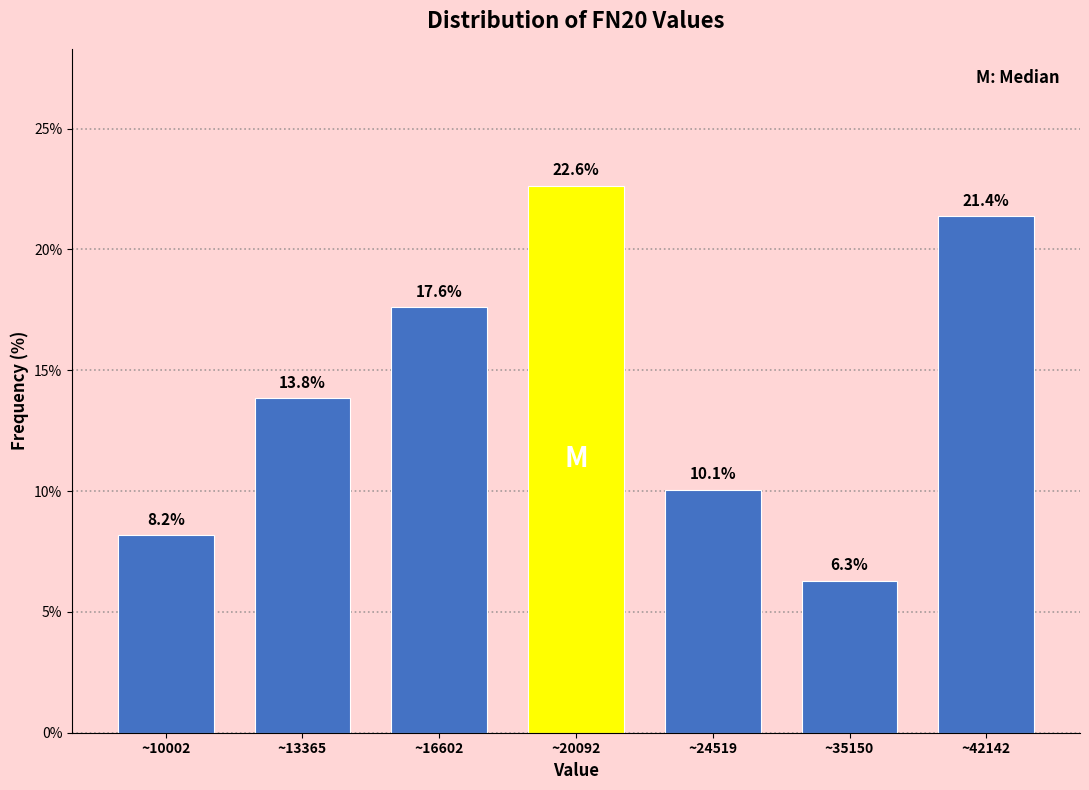

Reading left to right, what are all the values shown in this chart?

8.2	13.8	17.6	22.6	10.1	6.3	21.4